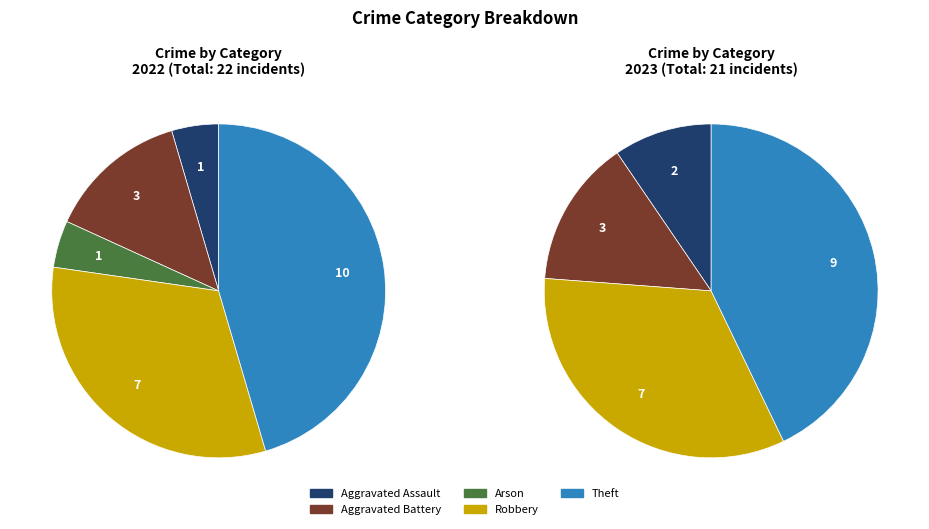

Count the number of slices in the pie.

5